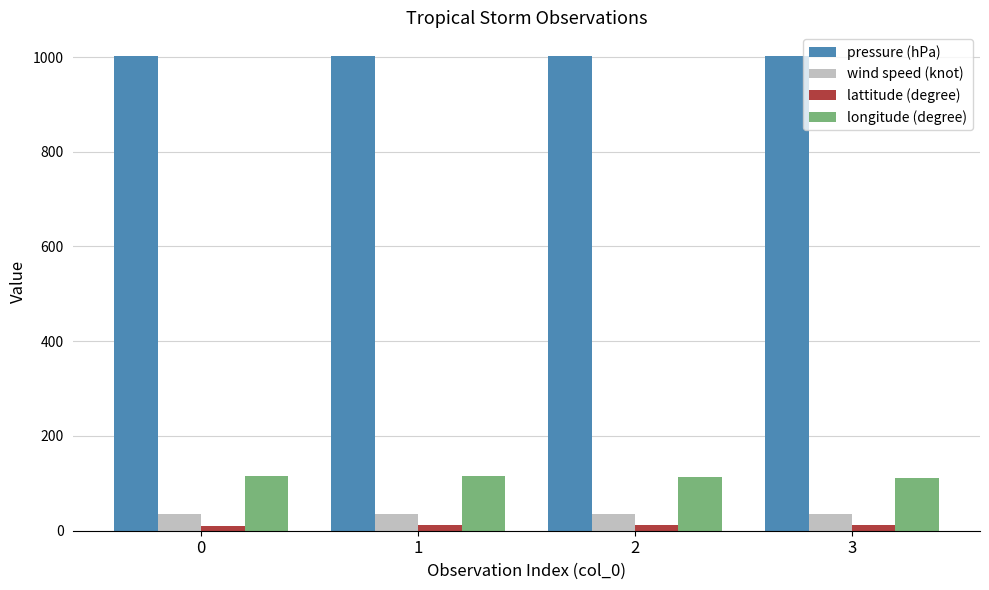

Where does the lattitude (degree) series first go above 11?

1